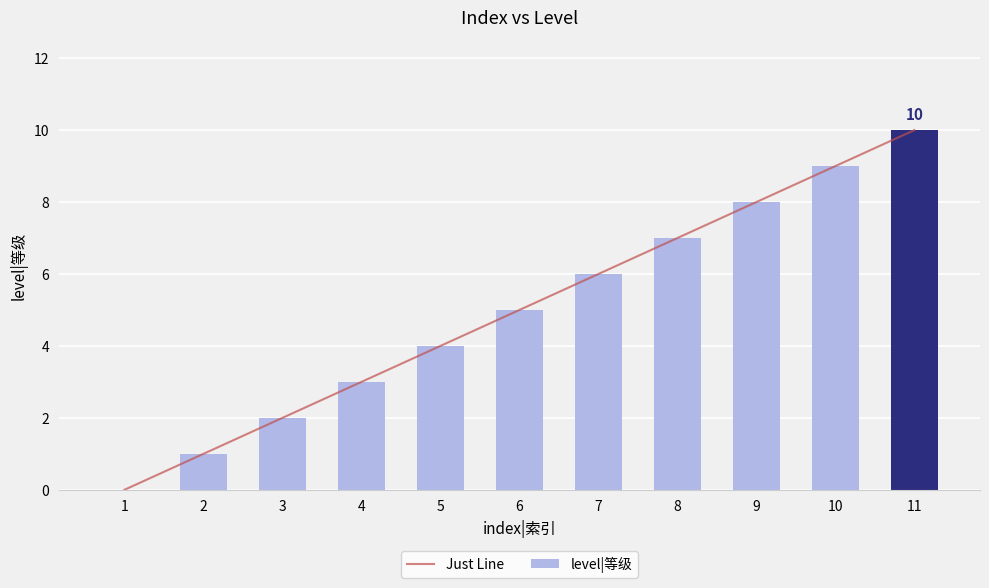

Which series has the largest total across all categories?

Just Line